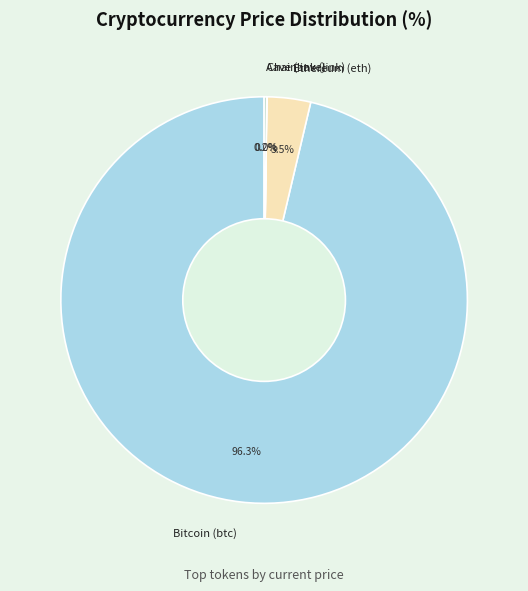

To the nearest percent, what is the difference between the largest and smallest slice percentages?

96%